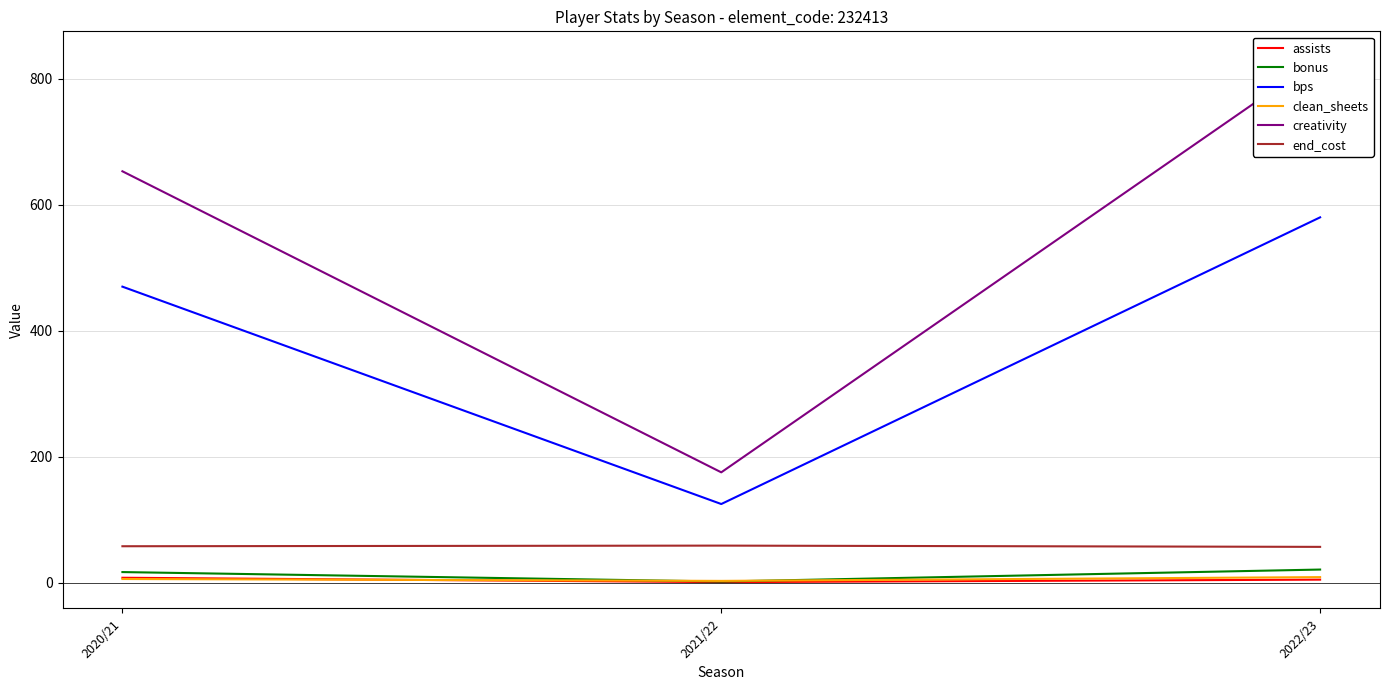

Reading left to right, what are all the values shown in this chart?

assists: 2020/21=8.0	2021/22=1.0	2022/23=5.0
bonus: 2020/21=17.0	2021/22=2.0	2022/23=21.0
bps: 2020/21=470.0	2021/22=125.0	2022/23=580.0
clean_sheets: 2020/21=6.0	2021/22=3.0	2022/23=9.0
creativity: 2020/21=653.1	2021/22=175.3	2022/23=833.6
end_cost: 2020/21=58.0	2021/22=59.0	2022/23=57.0